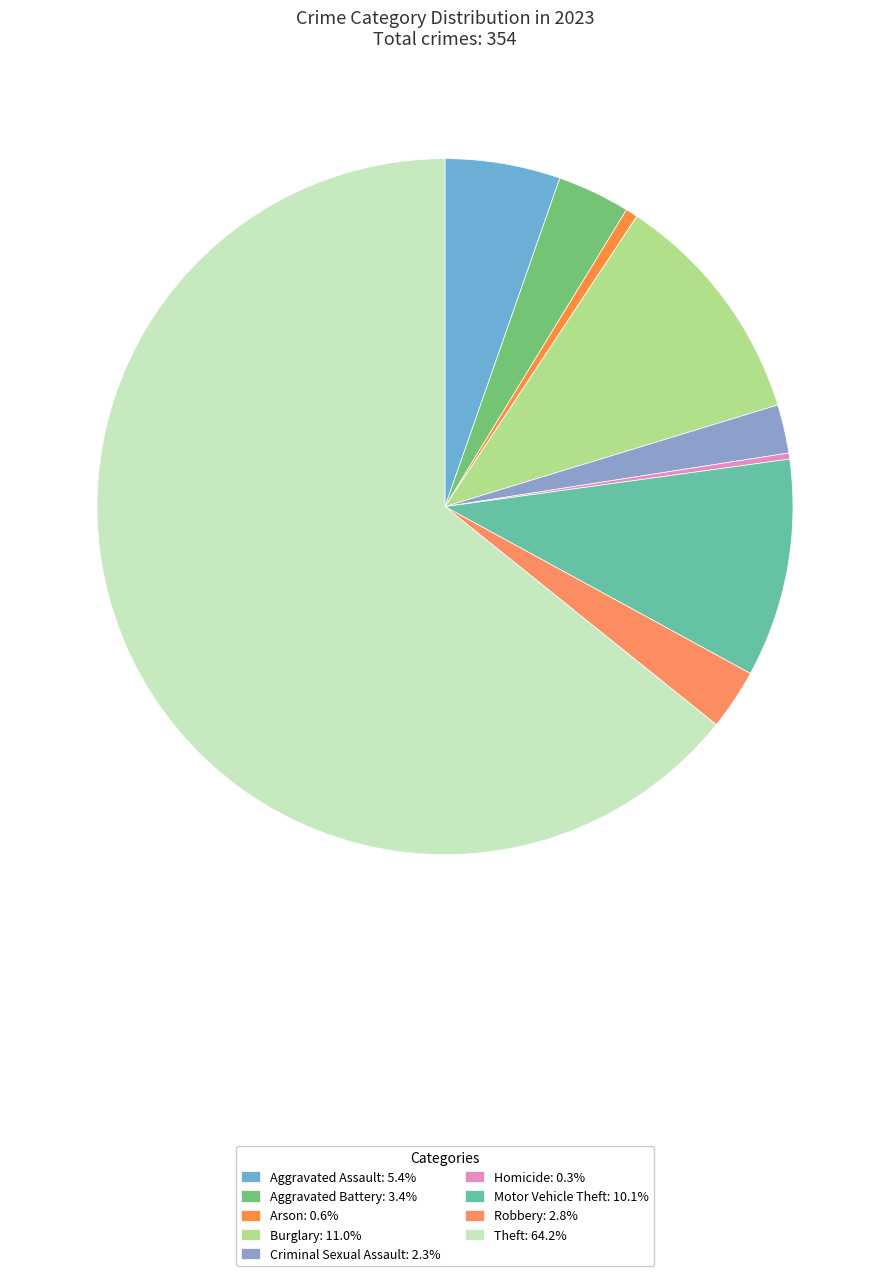

To the nearest percent, what is the average slice percentage?

11%